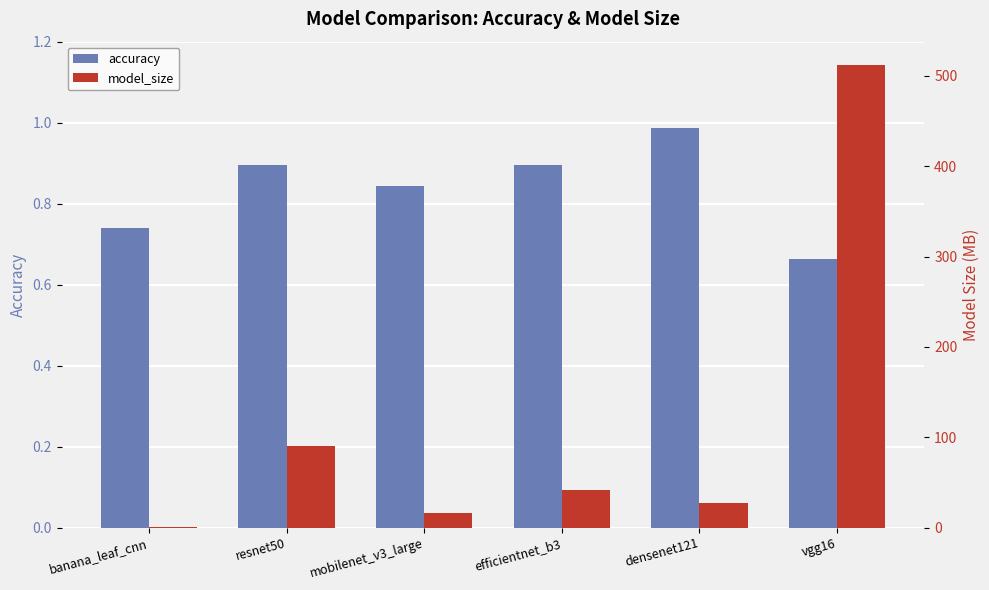

Is it true that model_size equals 176.2 at vgg16?

False